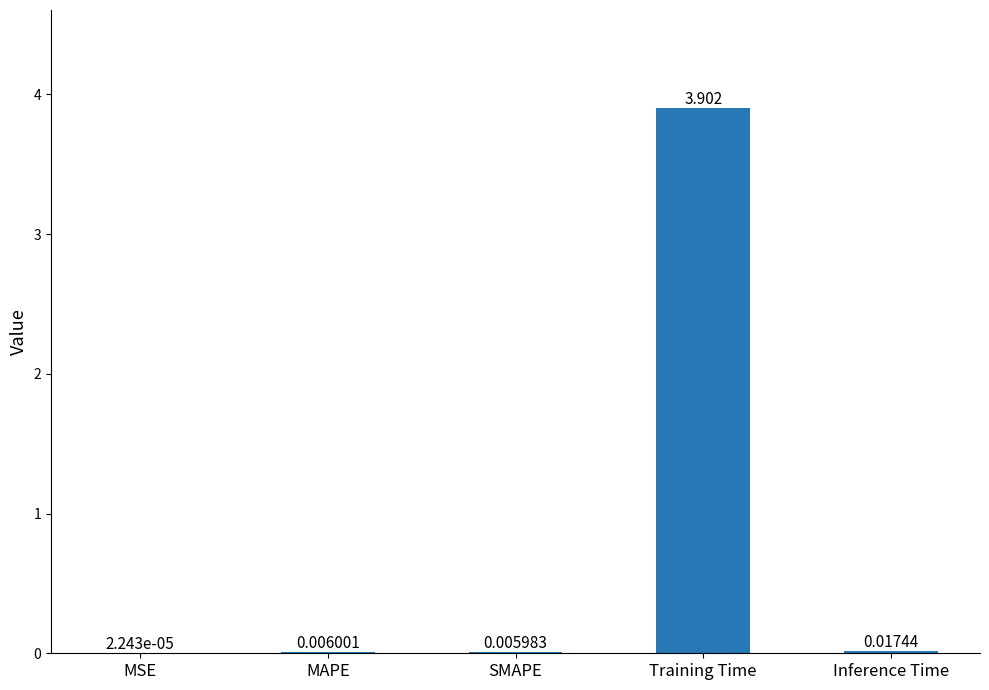

What is the maximum value shown in the chart?

3.9